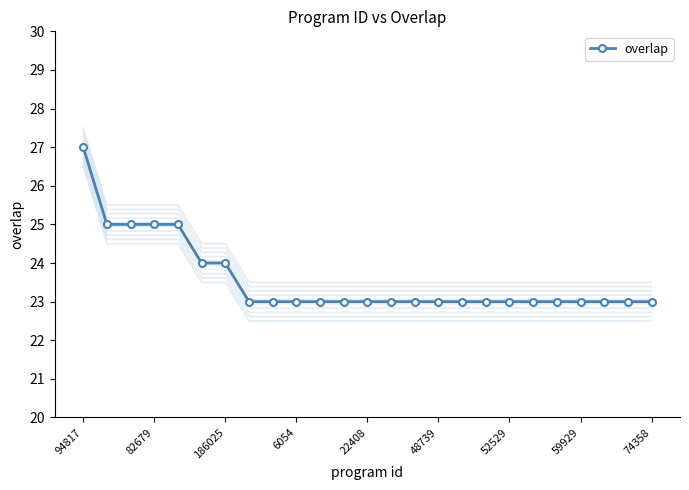

What is the minimum value shown in the chart?

23